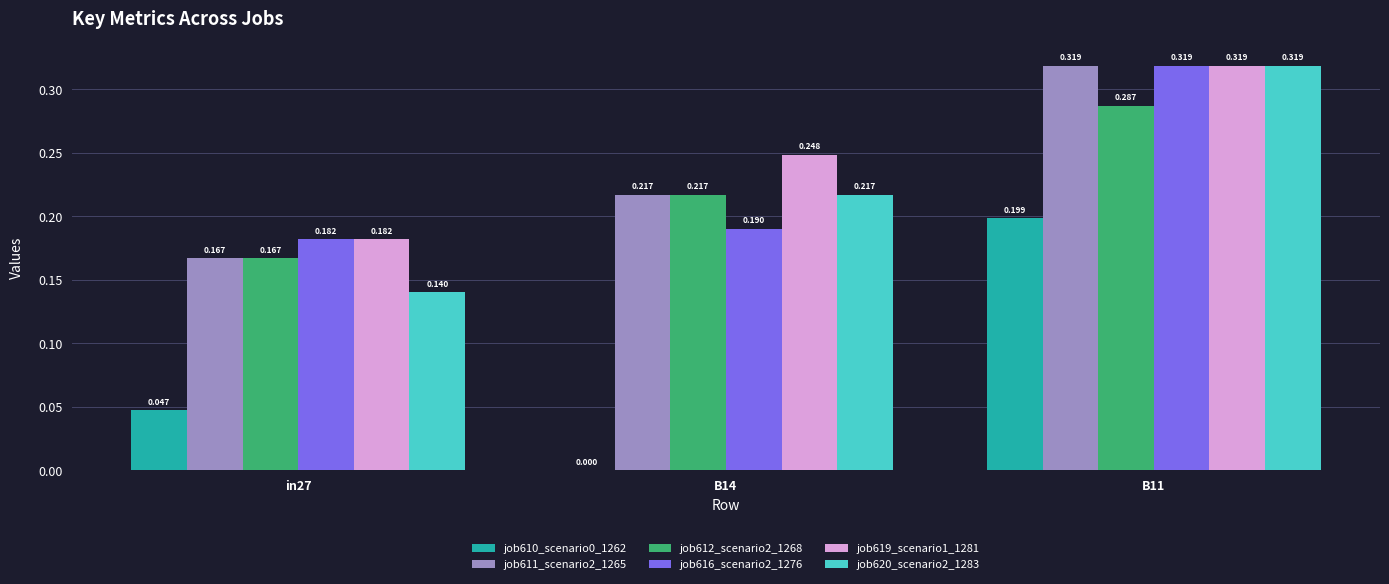

At which category is the sum across all series the highest?

B11